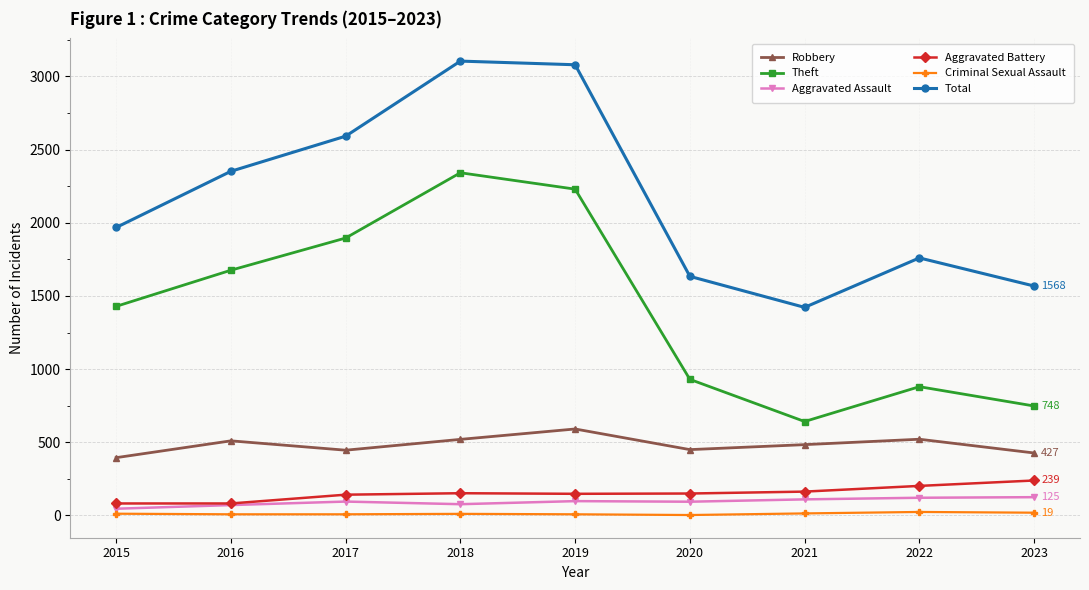

At which category does Theft reach its first local peak?

2018